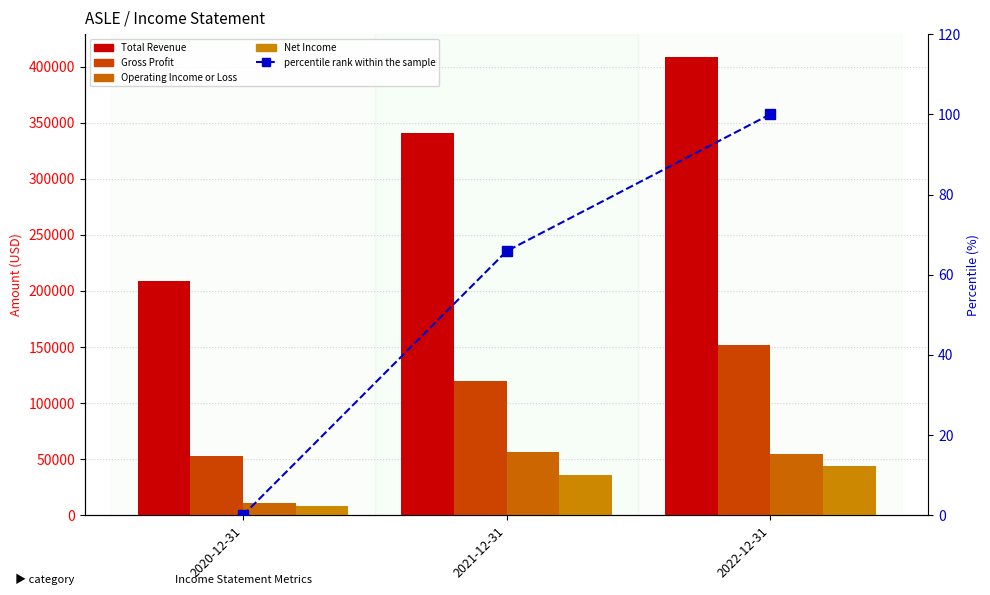

The Gross Profit series shows 223278.5 at 2022-12-31. True or false?

False